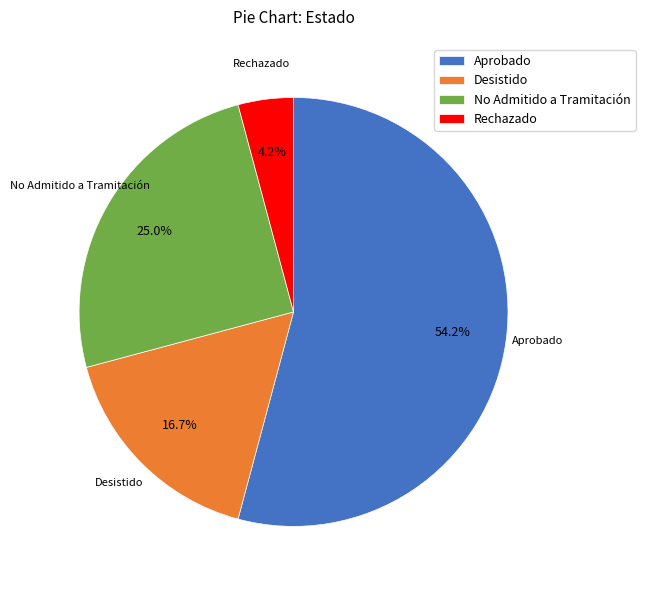

To the nearest percent, what percentage of the pie is Rechazado?

4%